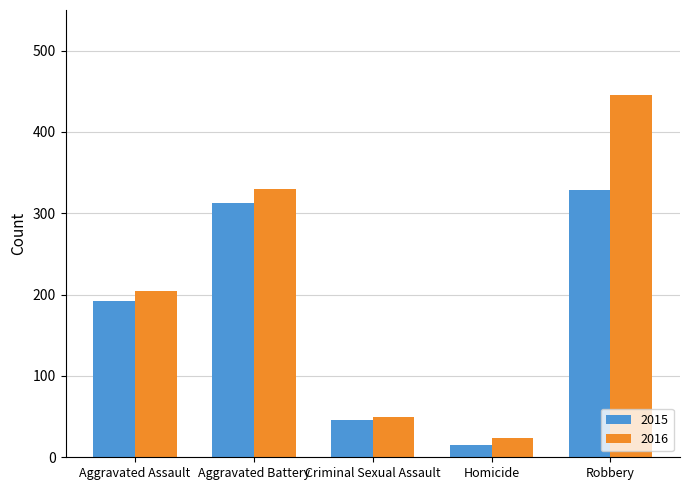

Reading left to right, what are all the values shown in this chart?

2015: 192	313	46	15	329
2016: 204	330	50	24	446